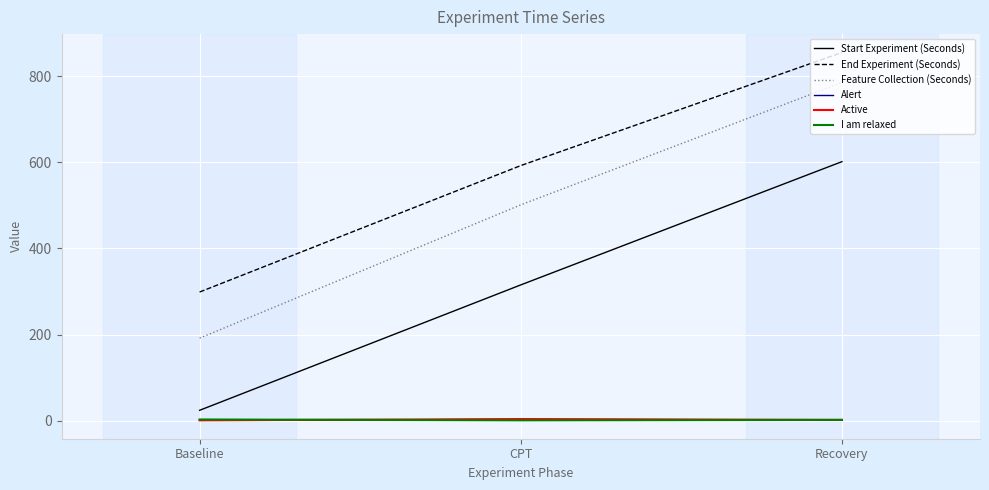

At which category does the chart reach its peak across all series?

Recovery